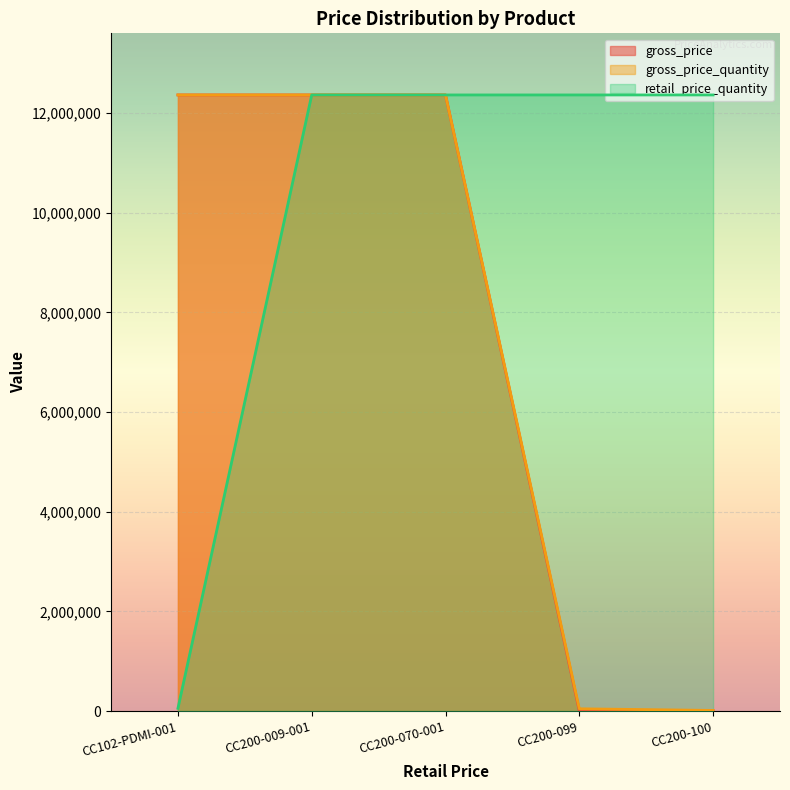

What position from the right is CC102-PDMI-001?

5